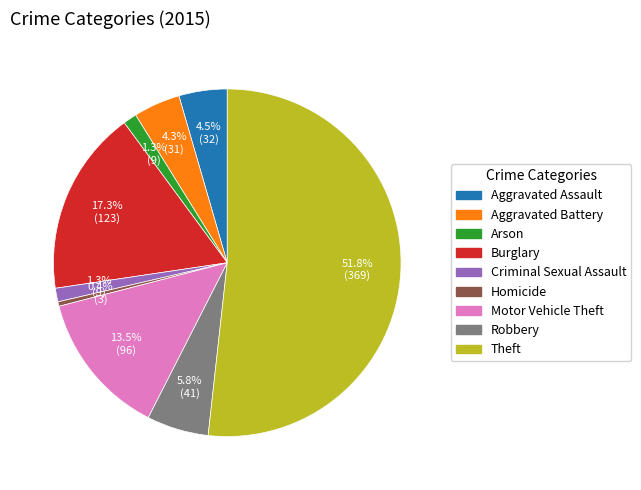

Which category has the biggest portion of the pie?

Theft